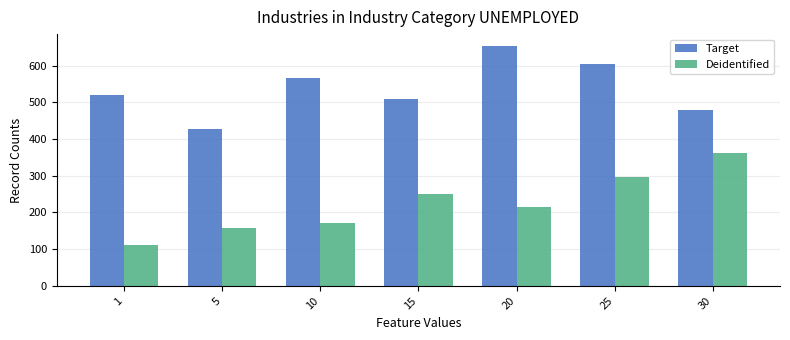

What is the difference between the Deidentified values at 5 and 10?

11